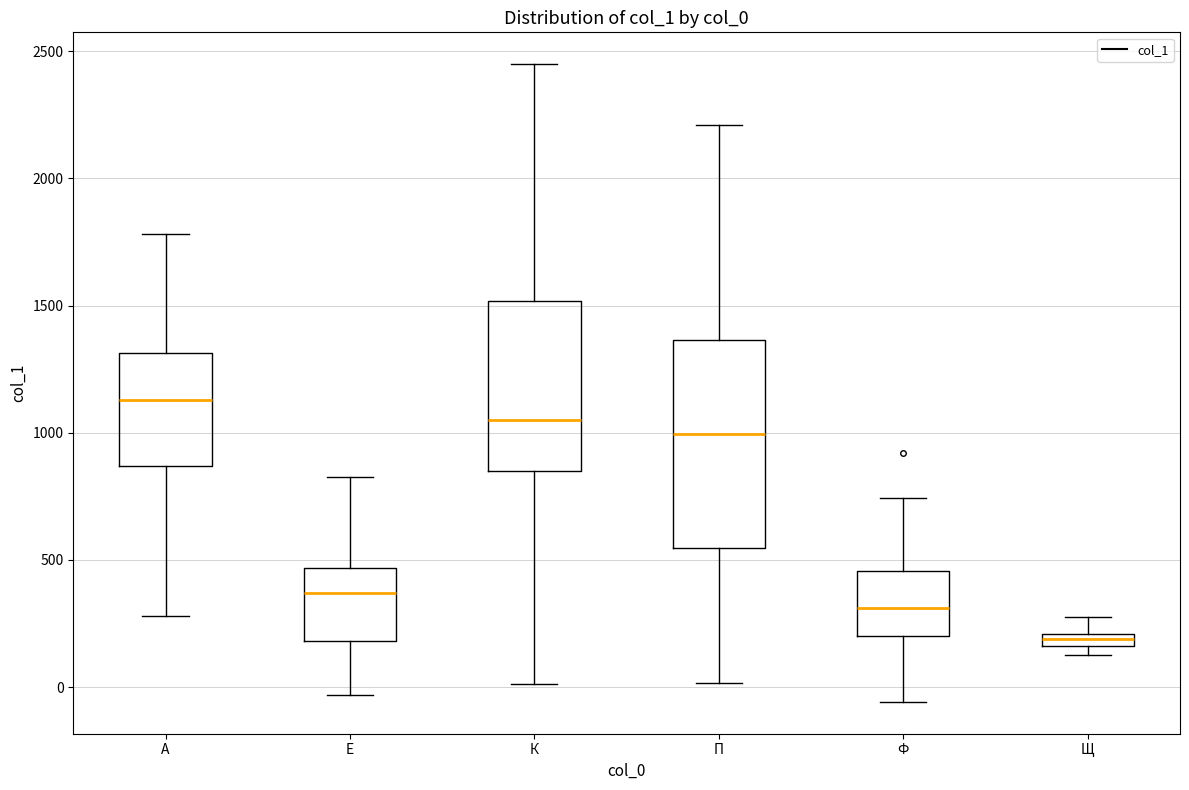

Which box's median line is the lowest?

Щ